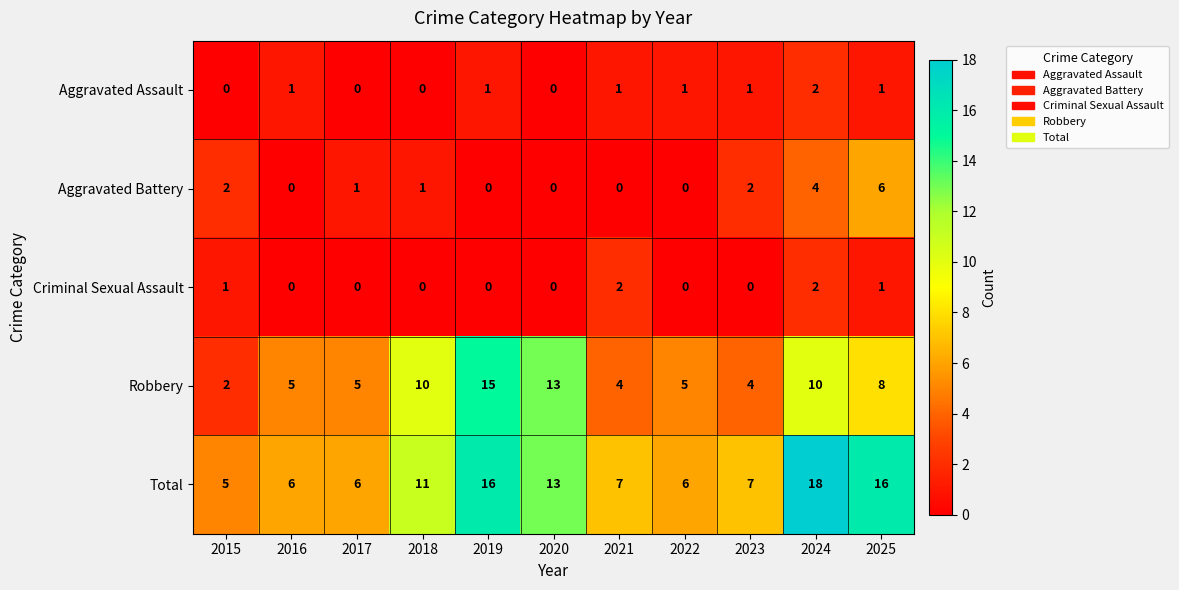

What is the difference between the second highest and minimum values in the Robbery series?

11